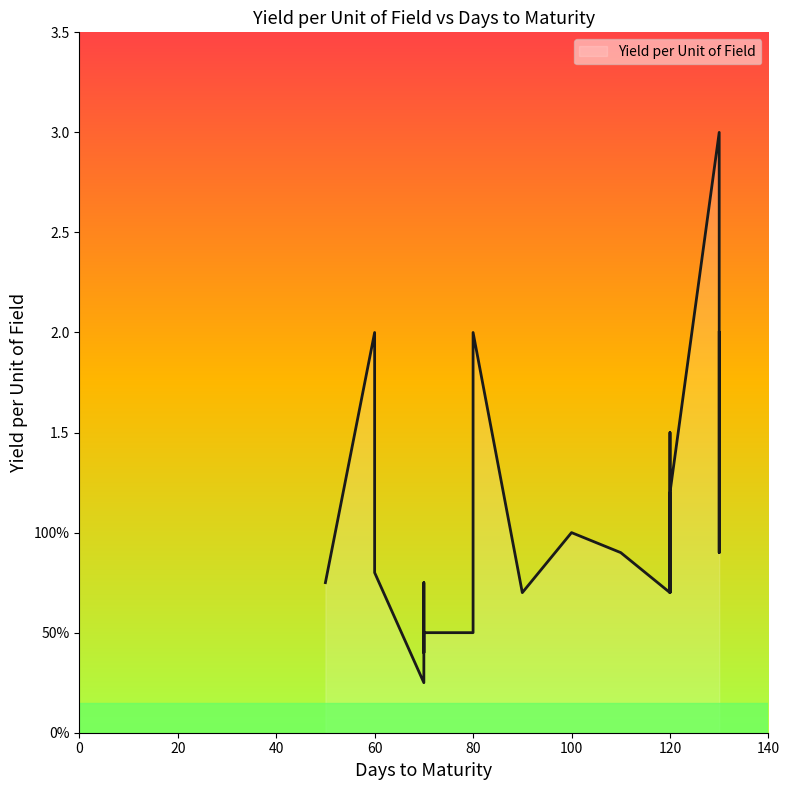

Read the value at 110.

0.9